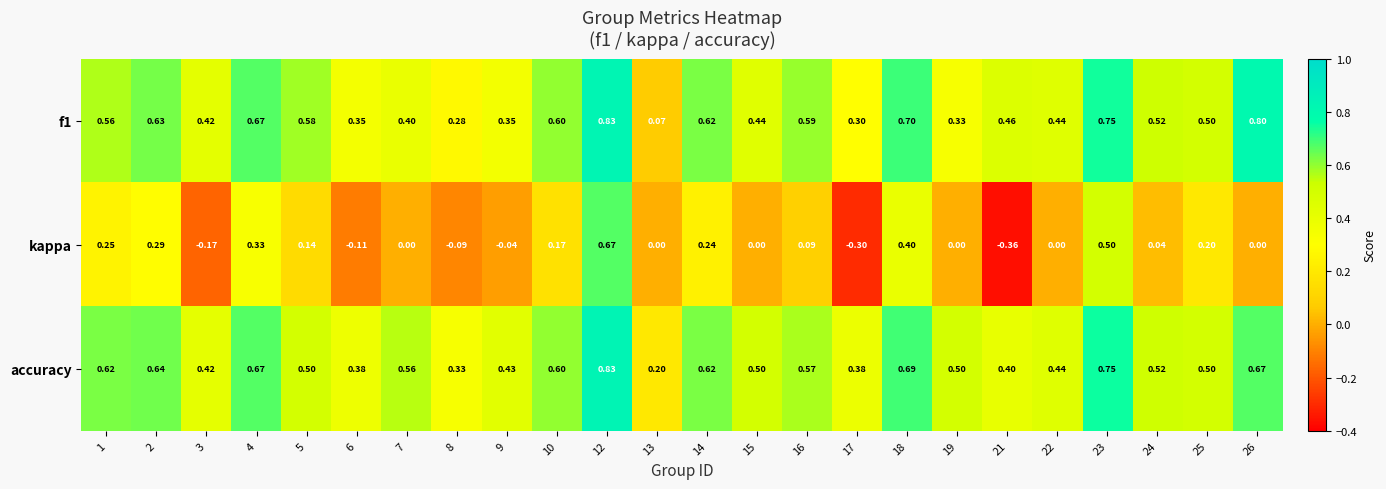

Between 2 and 14, which series saw the biggest shift?

kappa